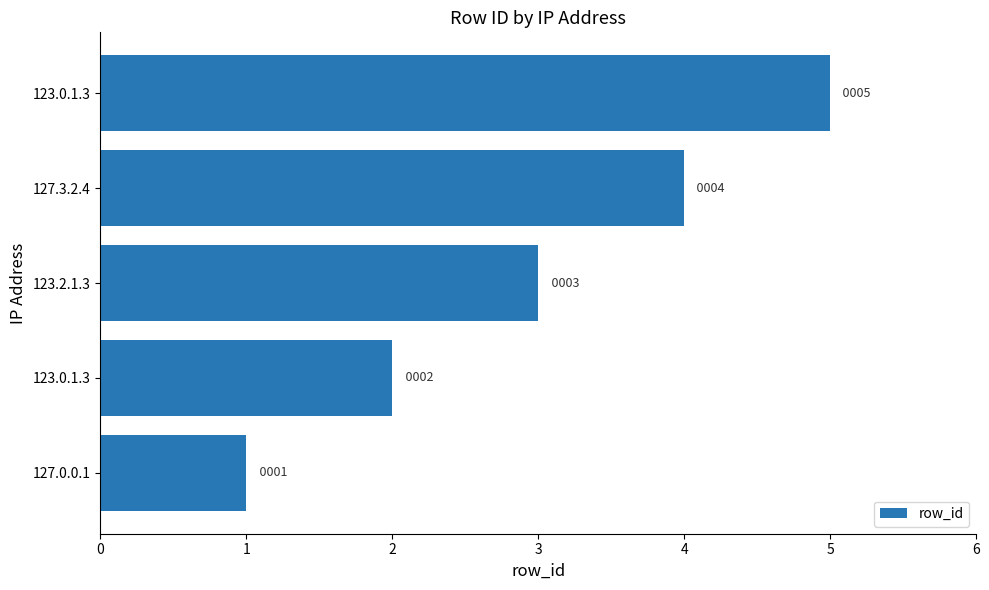

How many bars are there in total?

5